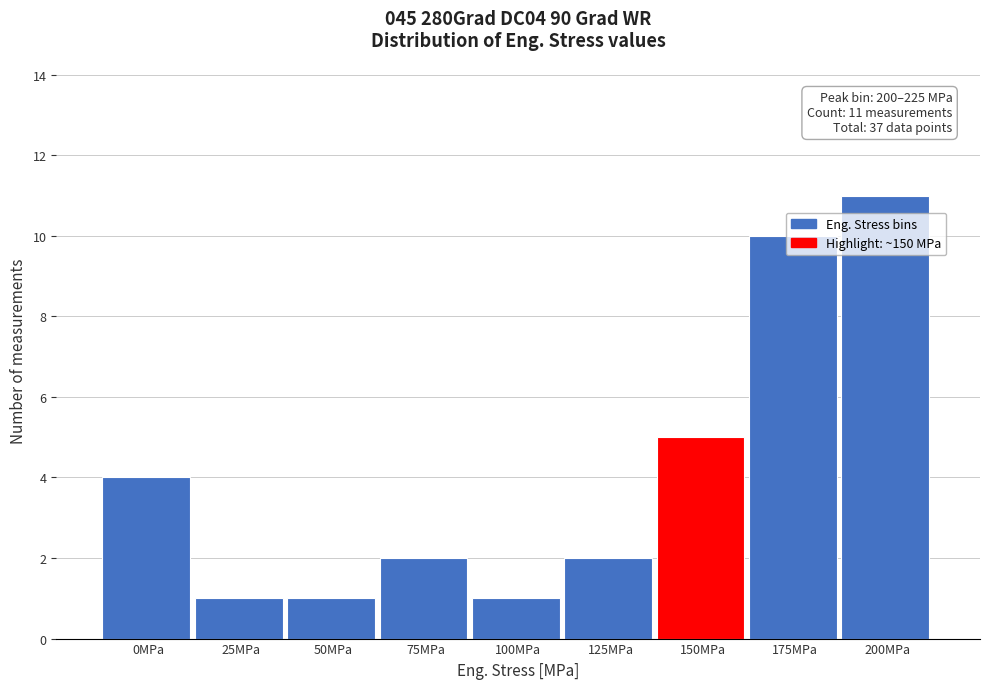

What is the approximate value at 175MPa?

10